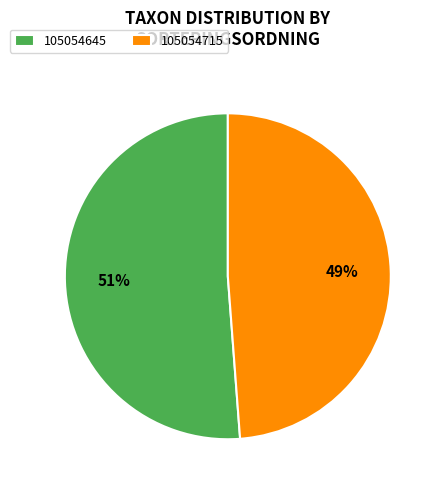

Between 105054715 and 105054645, which is larger?

105054645